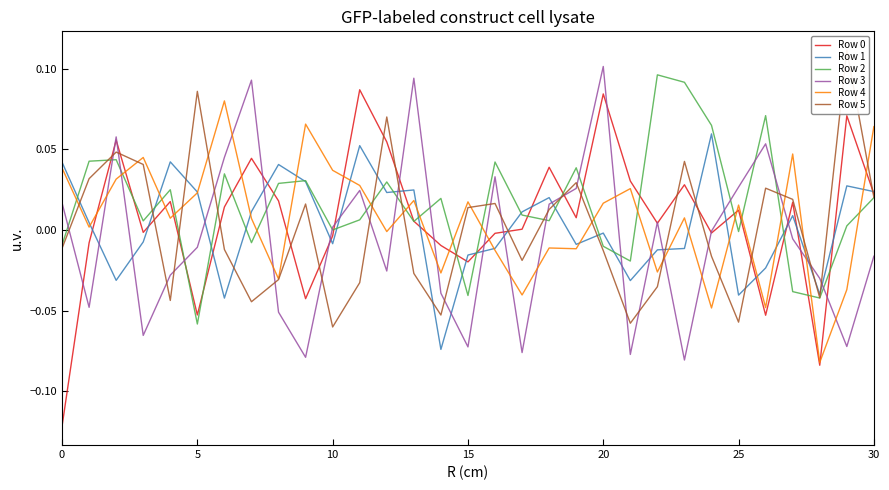

True or false: Row 5 has more than 0 interior local peaks.

True